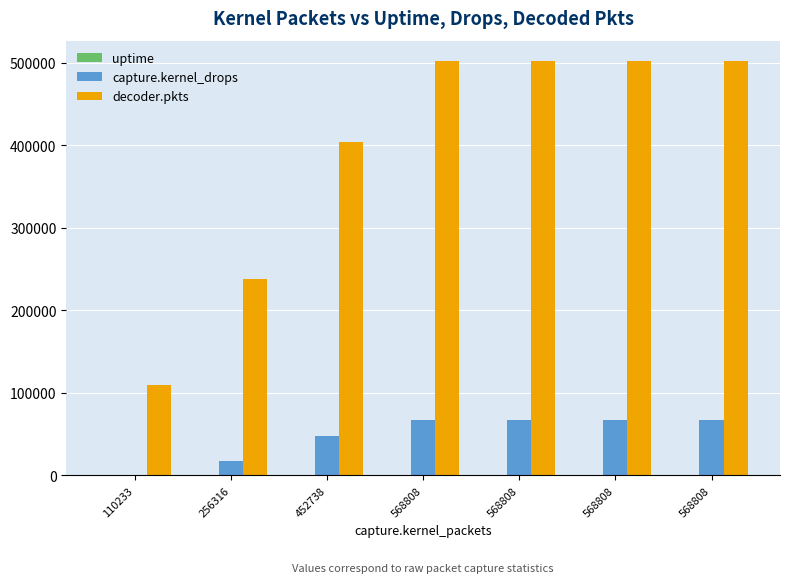

List the labels in order of capture.kernel_drops value, smallest first.

110233, 256316, 452738, 568808, 568808, 568808, 568808